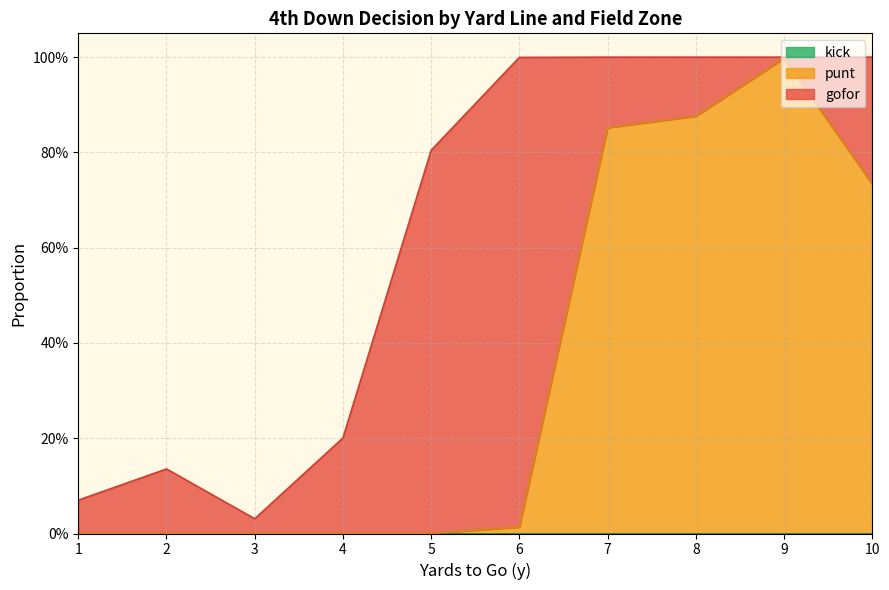

What is the highest value of the gofor series?

1.0